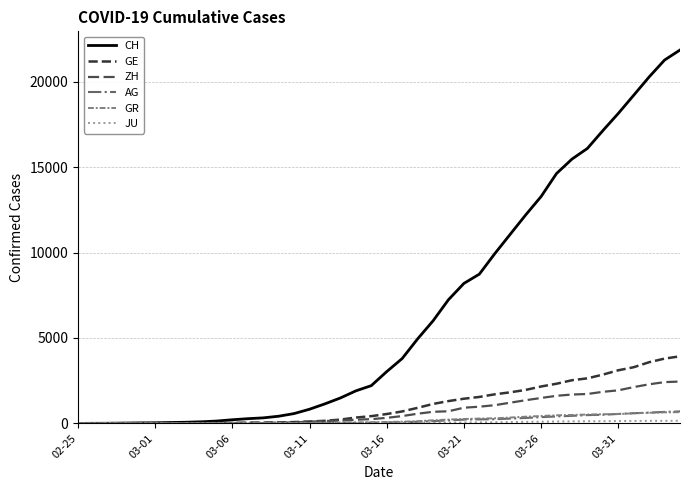

What is the maximum value for CH?

21855